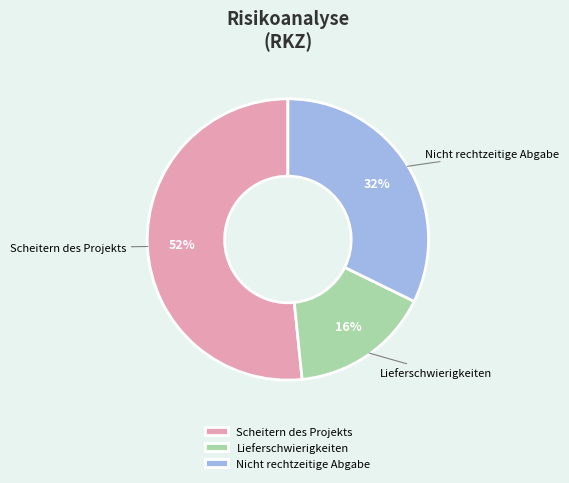

To the nearest percent, what percentage of the pie is Lieferschwierigkeiten?

16%